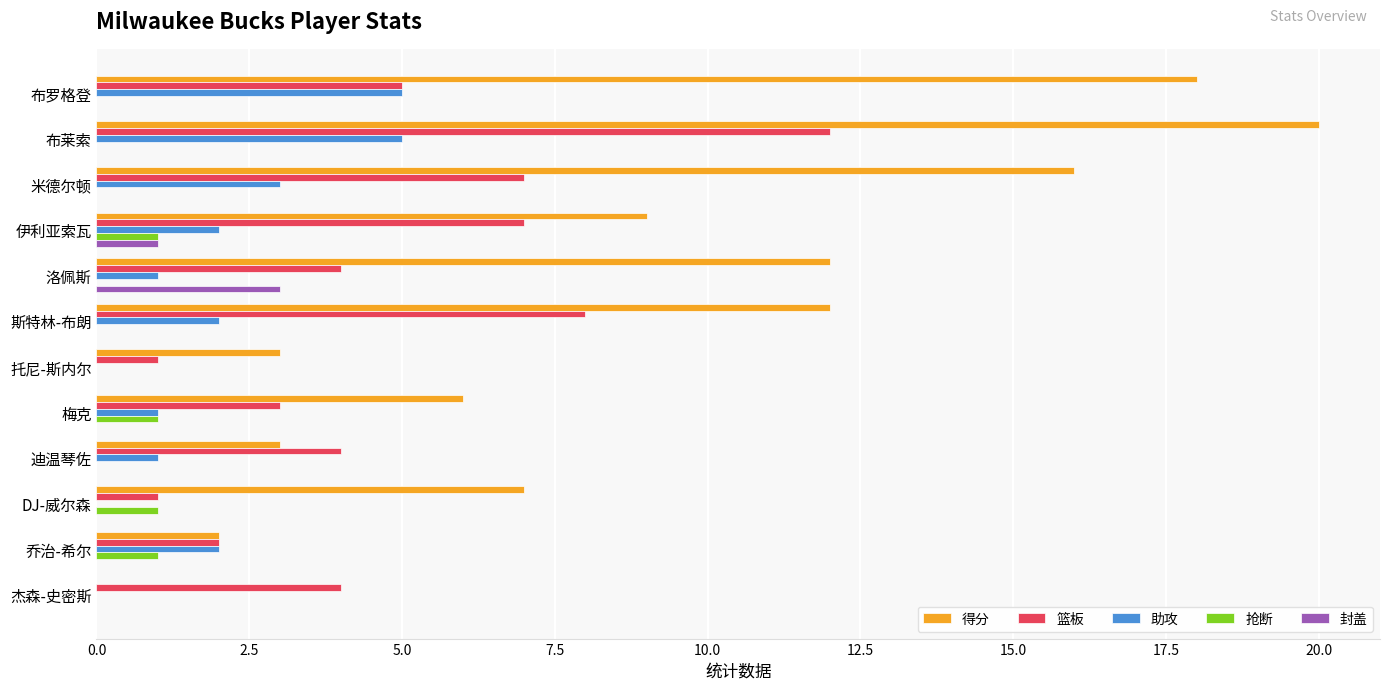

Is it true that 助攻 equals 2 at 斯特林-布朗?

True